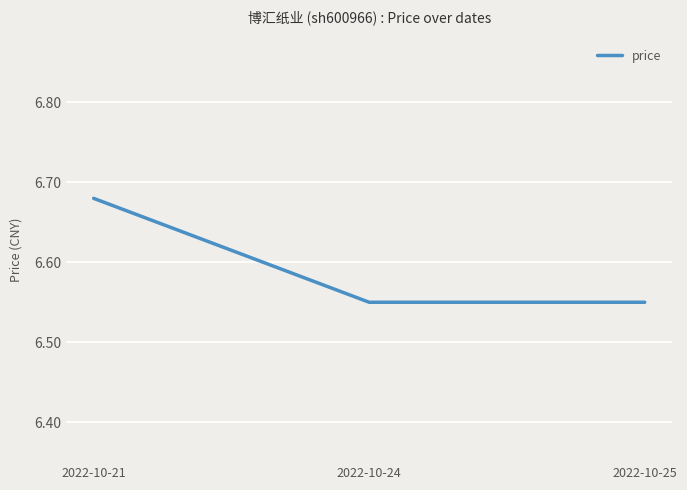

True or false: the data shows 1.5 at 2022-10-24.

False